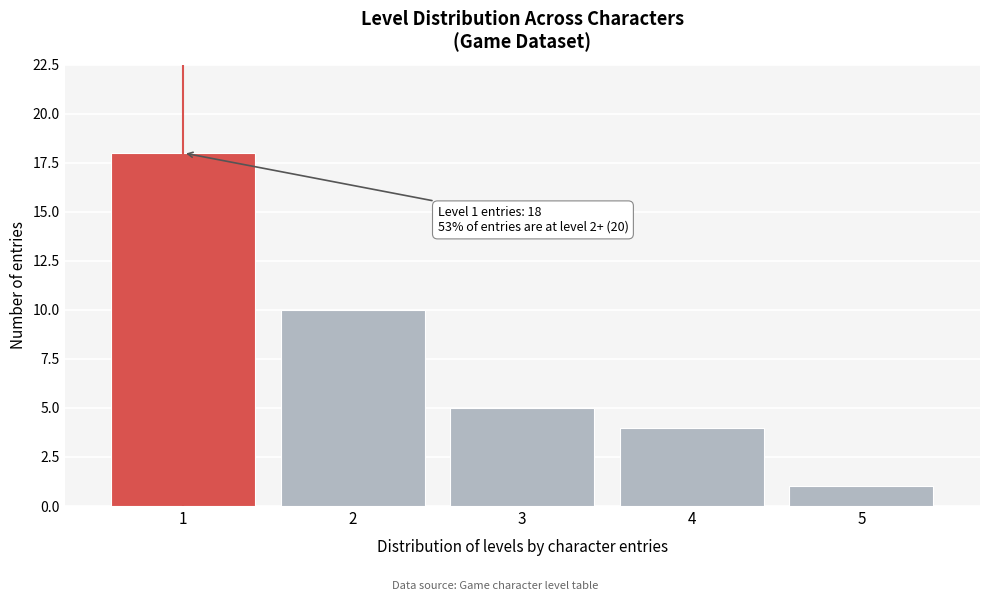

Over which range of the x-axis is the bar tallest?

0.5 to 1.5